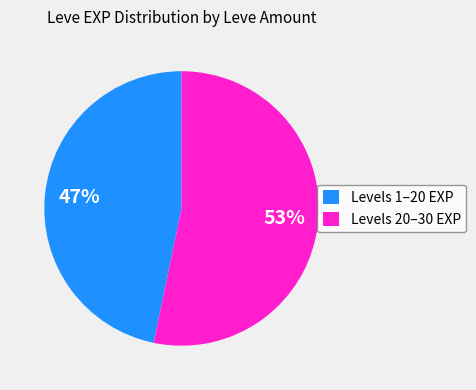

How many segments does this pie chart have?

2